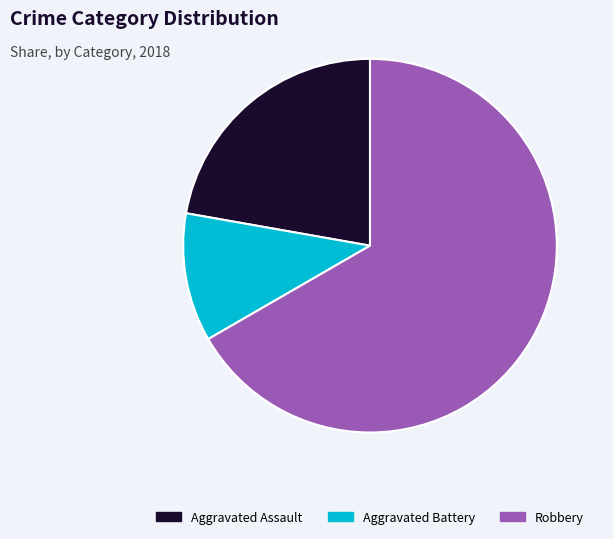

The Aggravated Assault slice represents 22% of the pie. True or false?

True